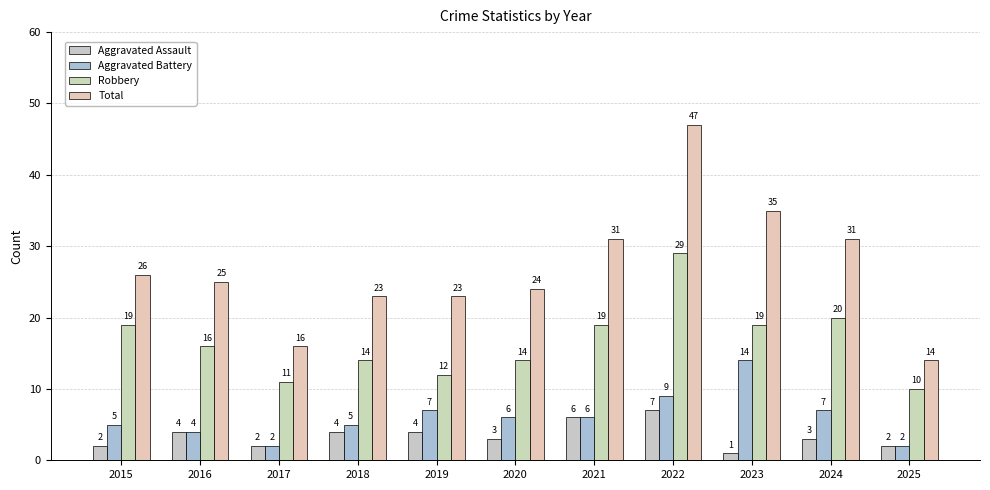

What is the value of the Total bar at the 8th from the left?

47